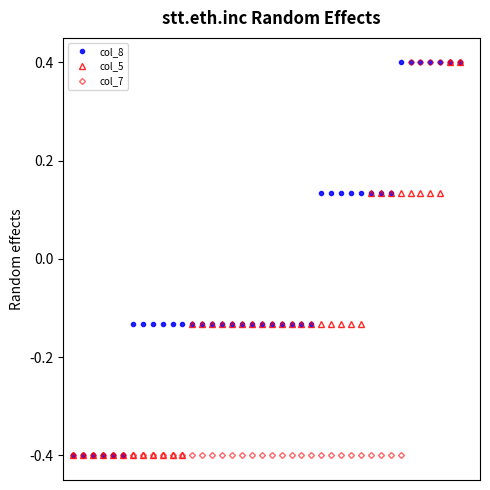

At how many categories does at least one series exceed 0?

15